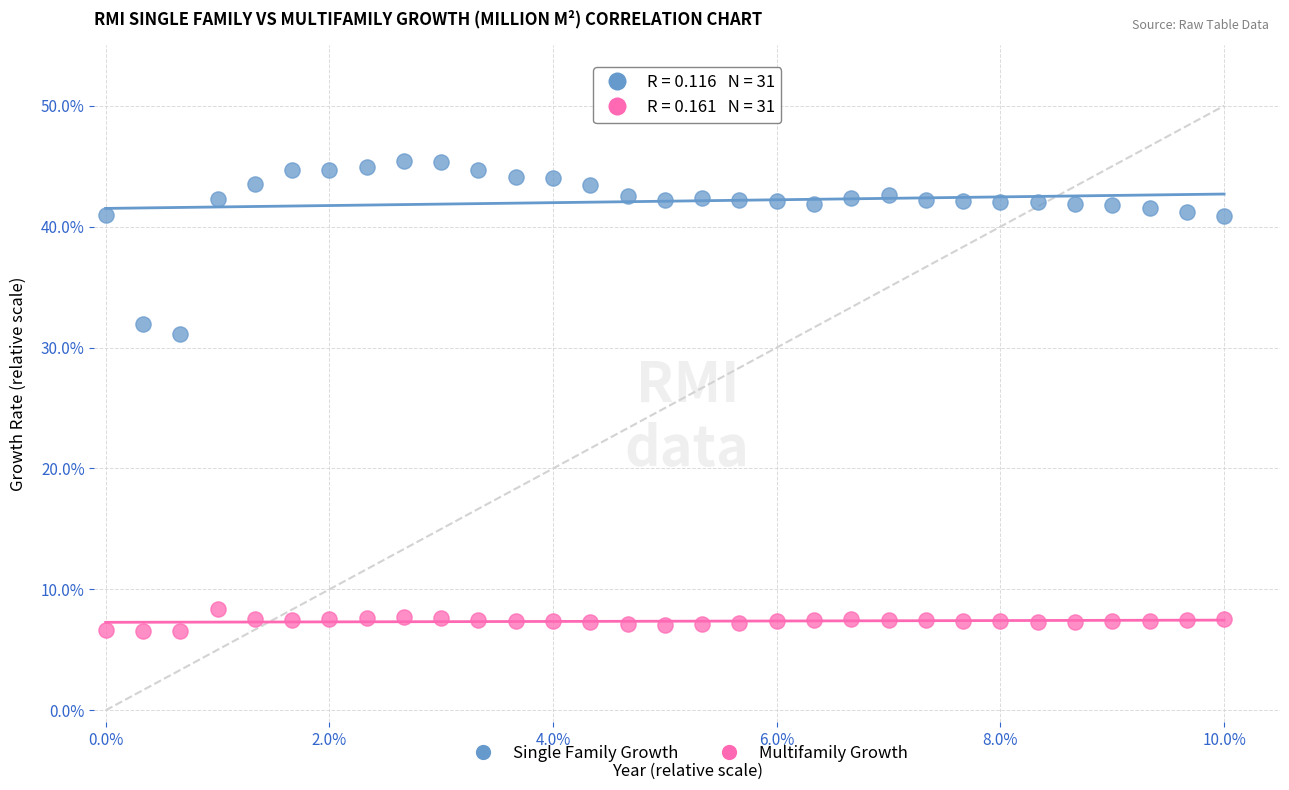

What are all the series names shown in the legend?

Single Family Growth, Multifamily Growth